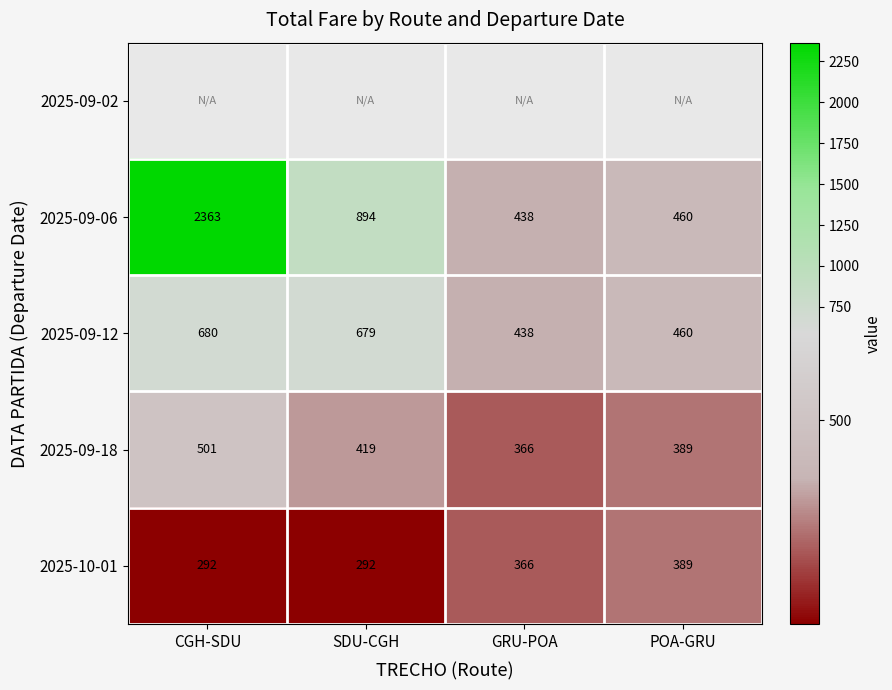

Is it true that 2025-09-18 equals 366.0 at GRU-POA?

True